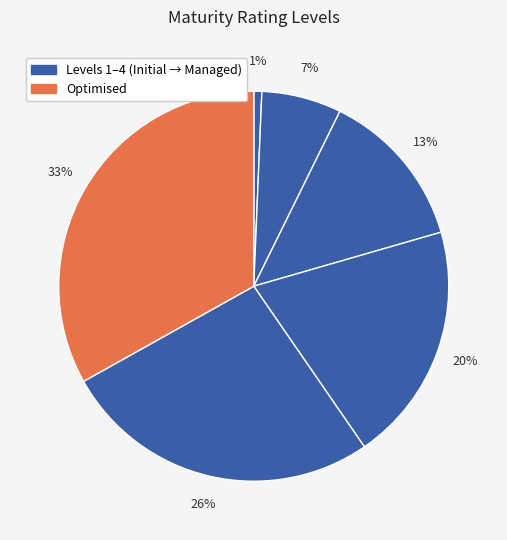

Does any single category account for the majority?

No